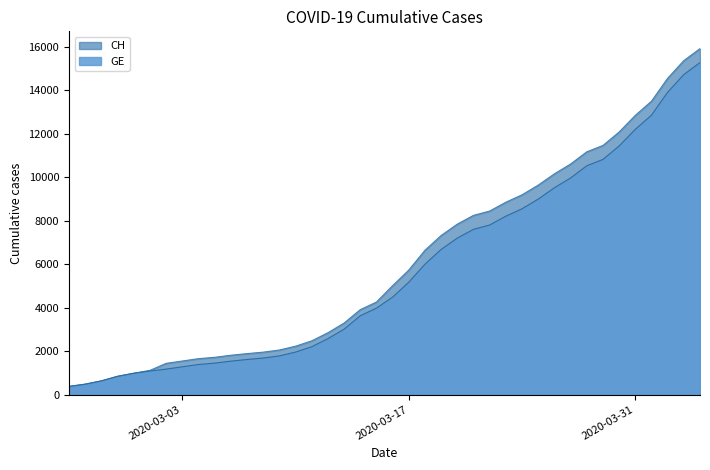

At which category is the sum across all series the highest?

2020-04-04